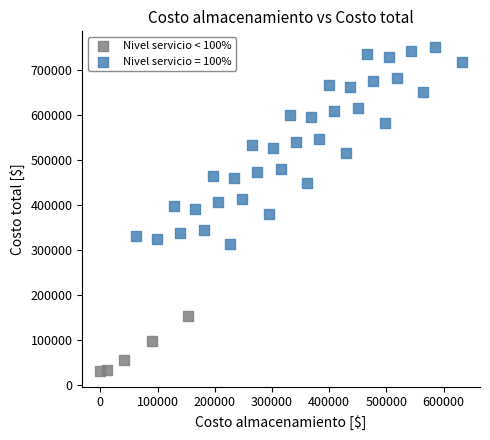

Which series contains the highest Y value?

Nivel servicio = 100%